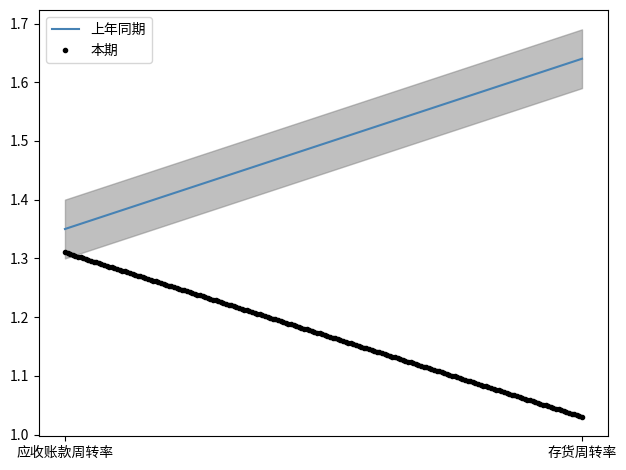

Where is 上年同期 nearest to the value 1?

应收账款周转率